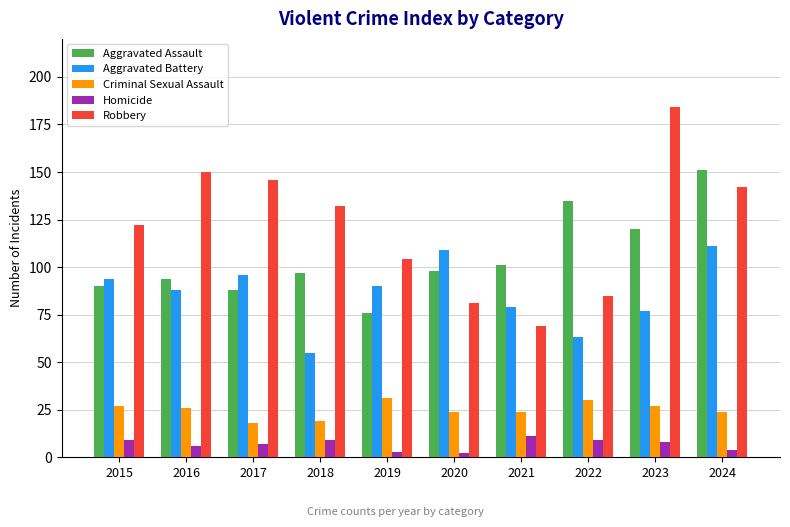

At which label does Homicide first exceed 8?

2015